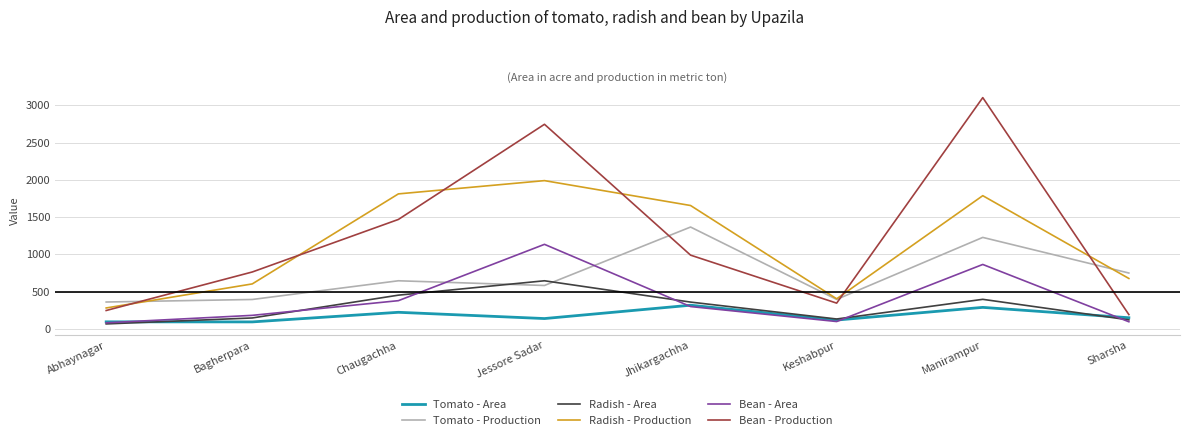

What position from the left is Manirampur?

7